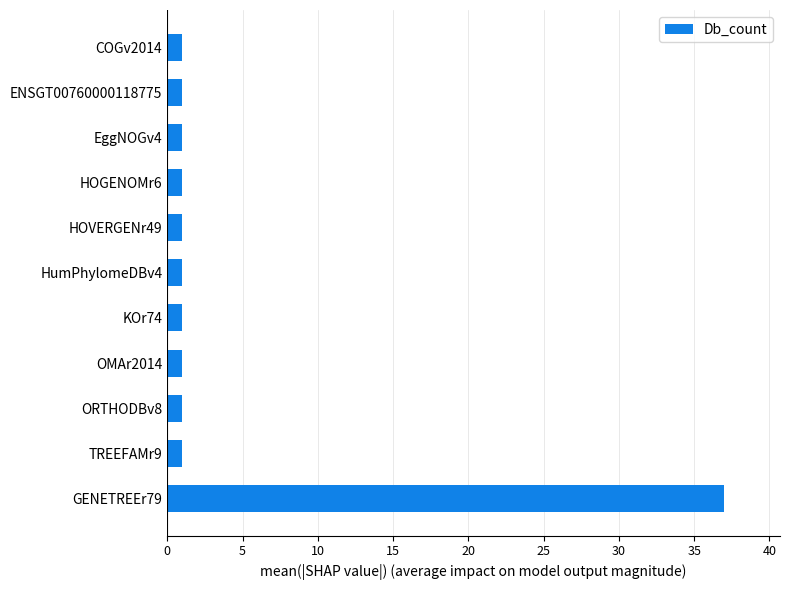

Reading bottom to top, list all the values displayed in this chart.

GENETREEr79=37	TREEFAMr9=1	ORTHODBv8=1	OMAr2014=1	KOr74=1	HumPhylomeDBv4=1	HOVERGENr49=1	HOGENOMr6=1	EggNOGv4=1	ENSGT00760000118775=1	COGv2014=1